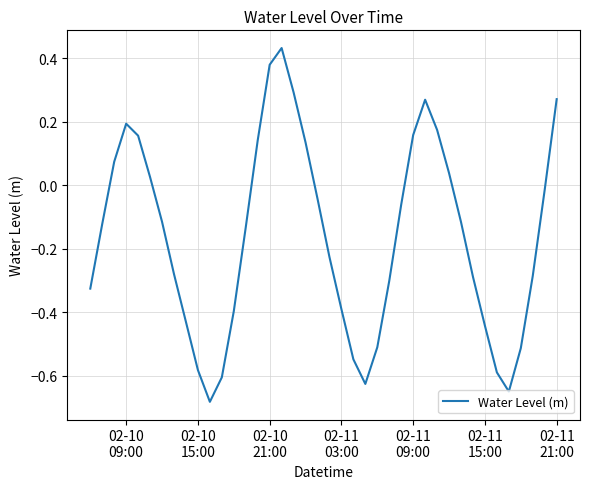

What is the difference between the maximum and minimum values?

1.1